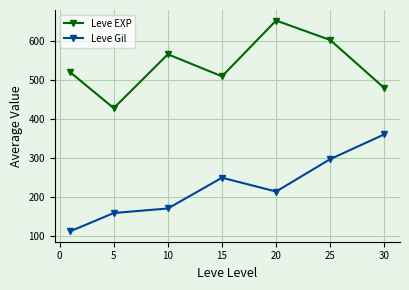

Rank the series by their maximum value, from lowest to highest.

Leve Gil, Leve EXP